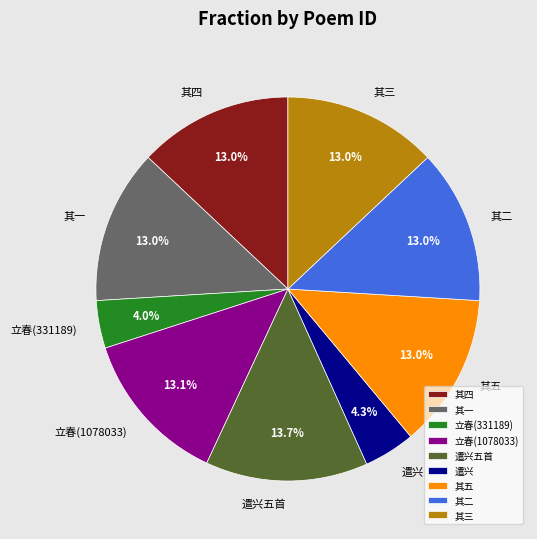

What is the largest slice in the pie chart?

遣兴五首